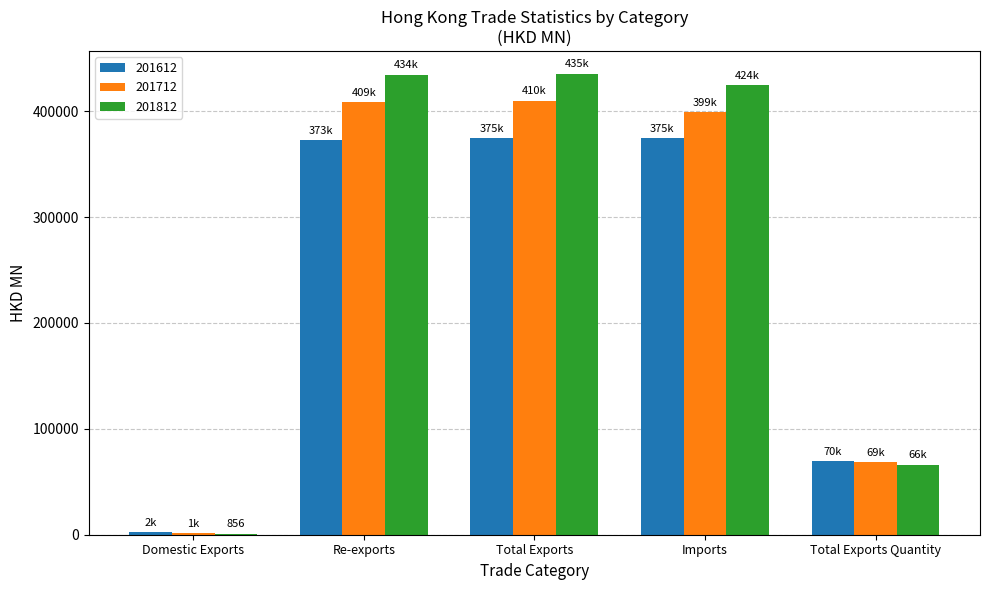

The 201712 series shows 68670.5 at Total Exports Quantity. True or false?

True